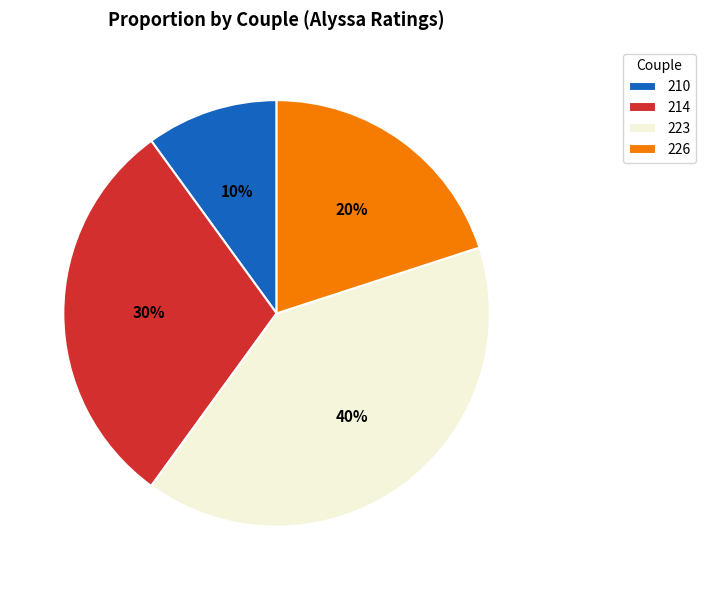

Does any single category account for the majority?

No